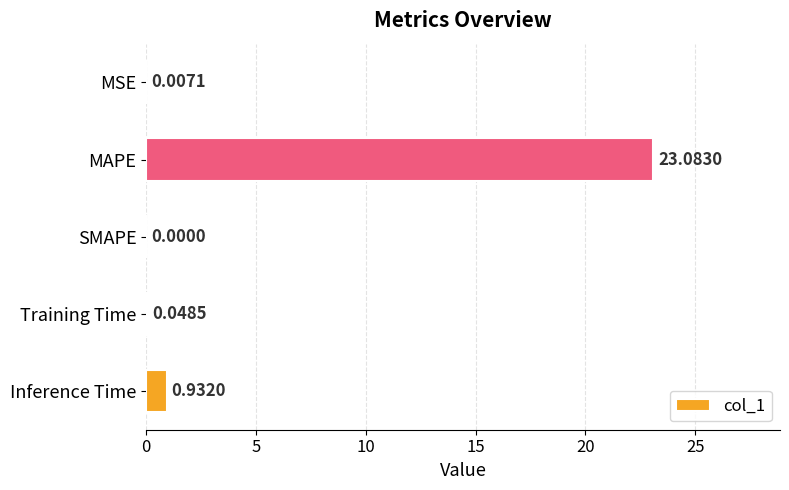

What is the sum of the values at Inference Time and MAPE?

24.0